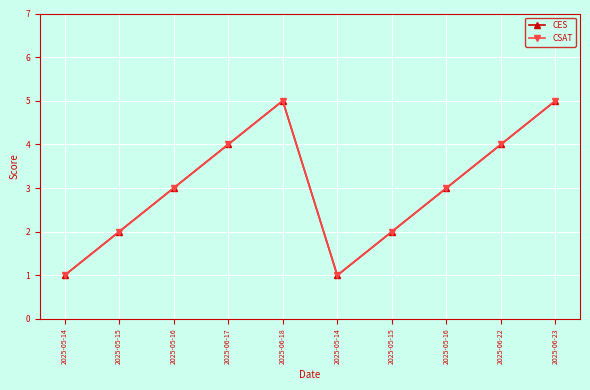

Does the chart have visible grid lines?

Yes